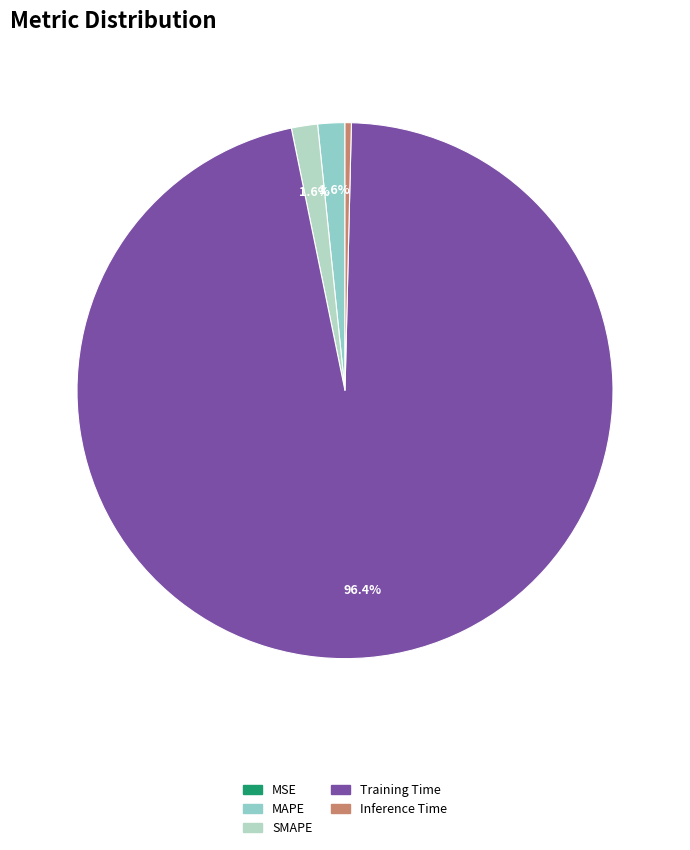

Does Training Time represent more than half of the total?

Yes